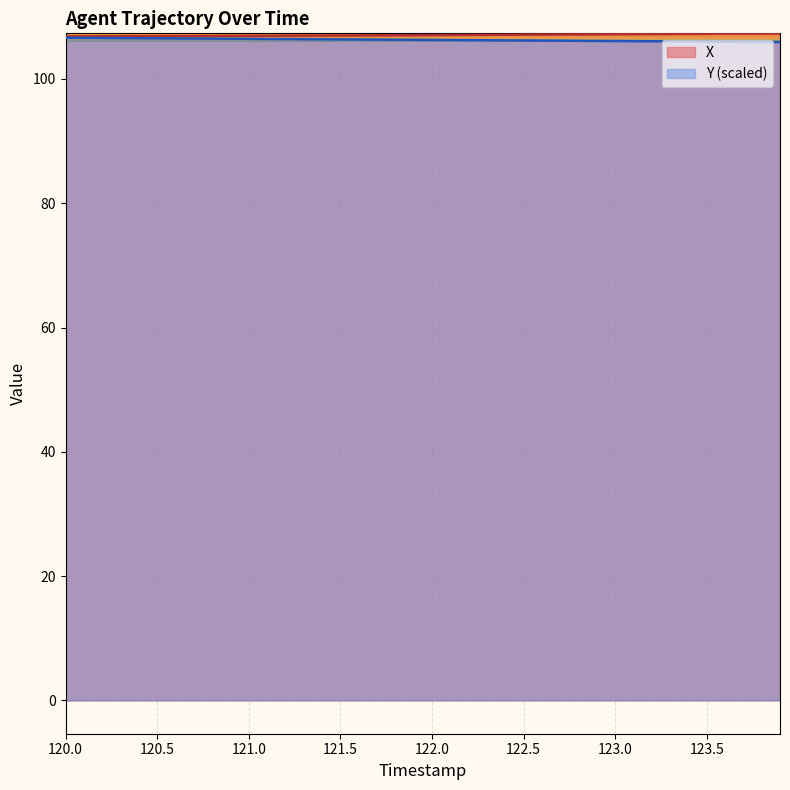

The value of Y at 120.2 is 65.6. True or false?

False